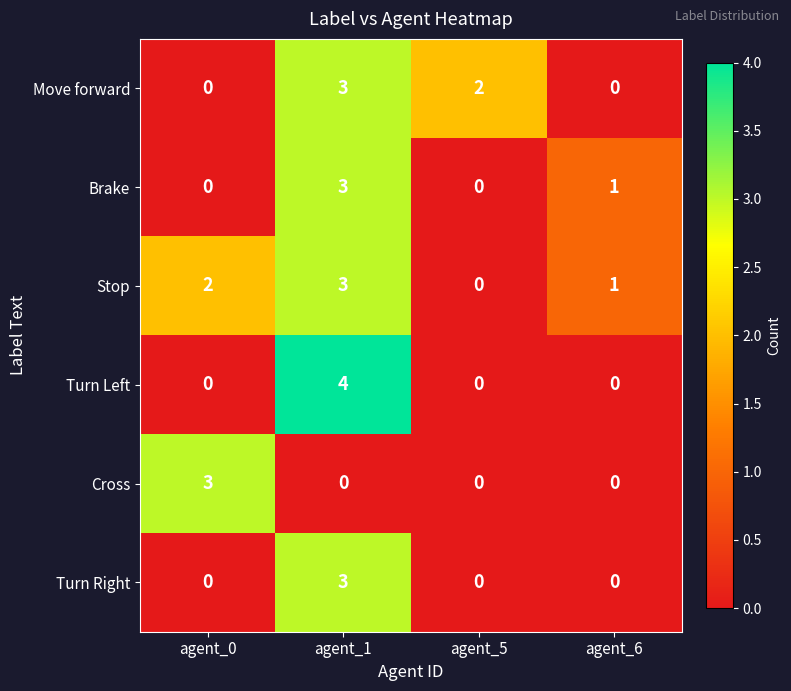

At which category is the sum across all series the highest?

agent_1